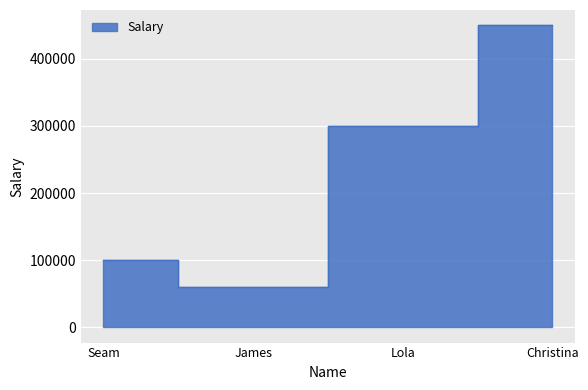

List the labels in order of value, smallest first.

James, Seam, Lola, Christina